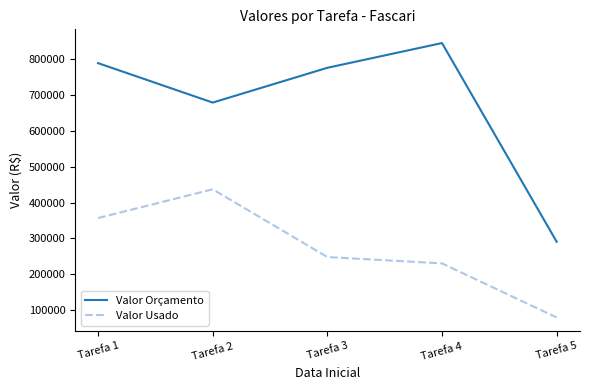

Is this an area chart (filled region under the line)?

No